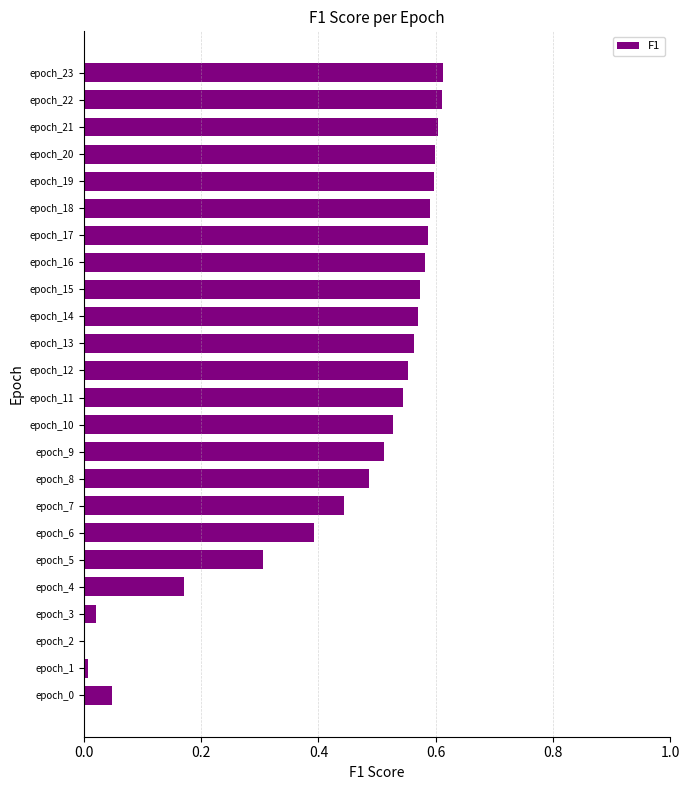

What is the sum of all values?

10.5